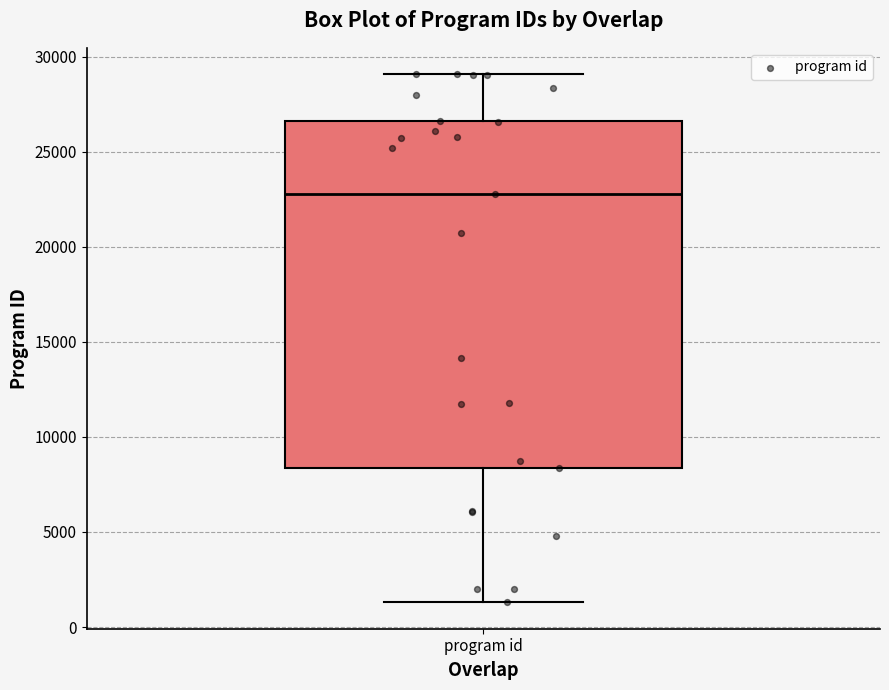

Where is the lower edge of the box for program id on the y-axis? The values are not printed on the chart, so give them approximately, as read against the axis.

8500